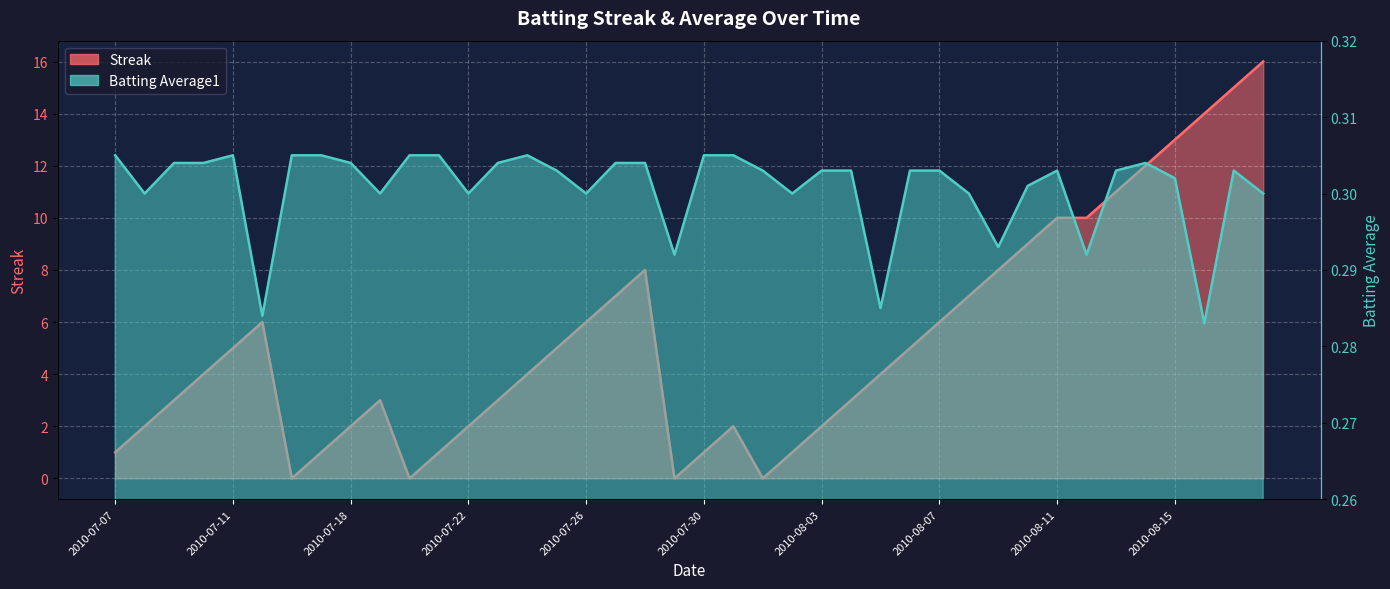

What position from the left is 2010-07-07?

1